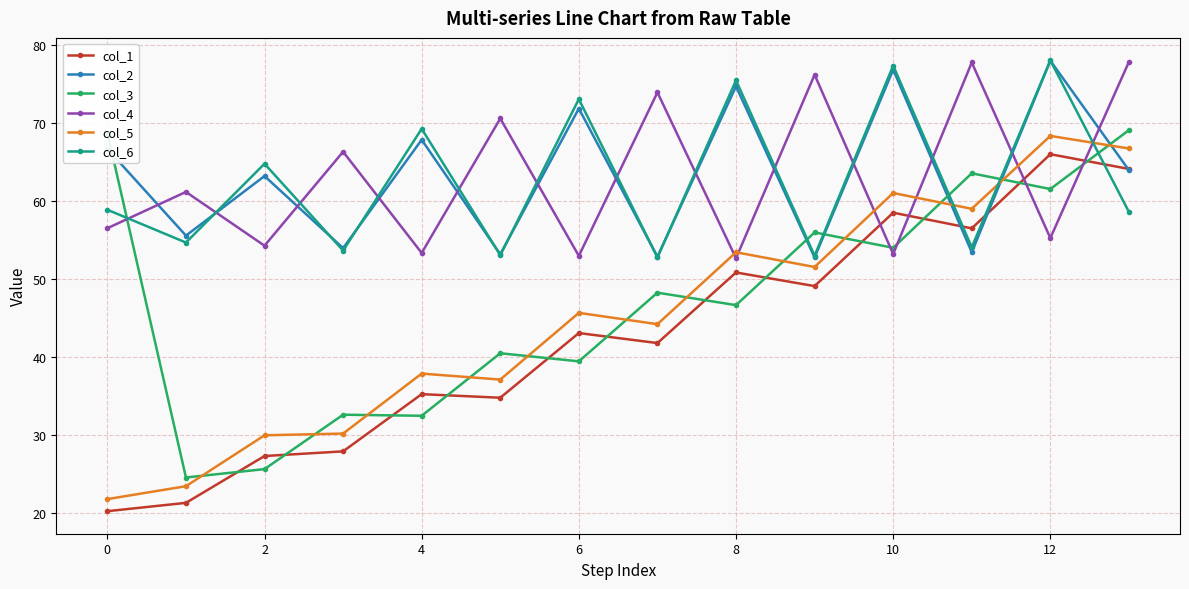

What is the average value of the col_6 series?

62.6